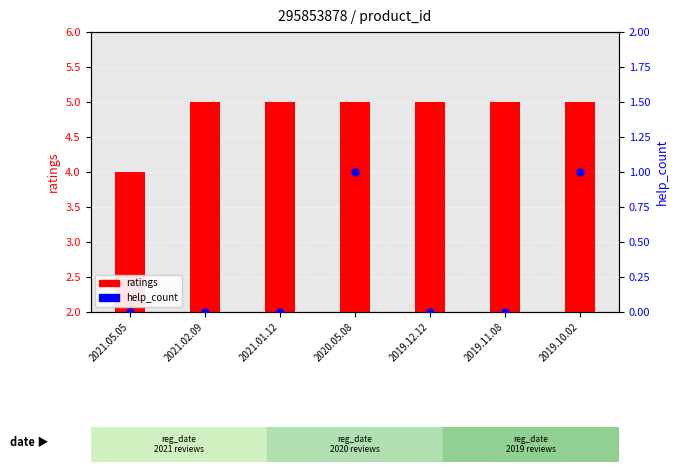

Which series contains the highest Y value?

ratings